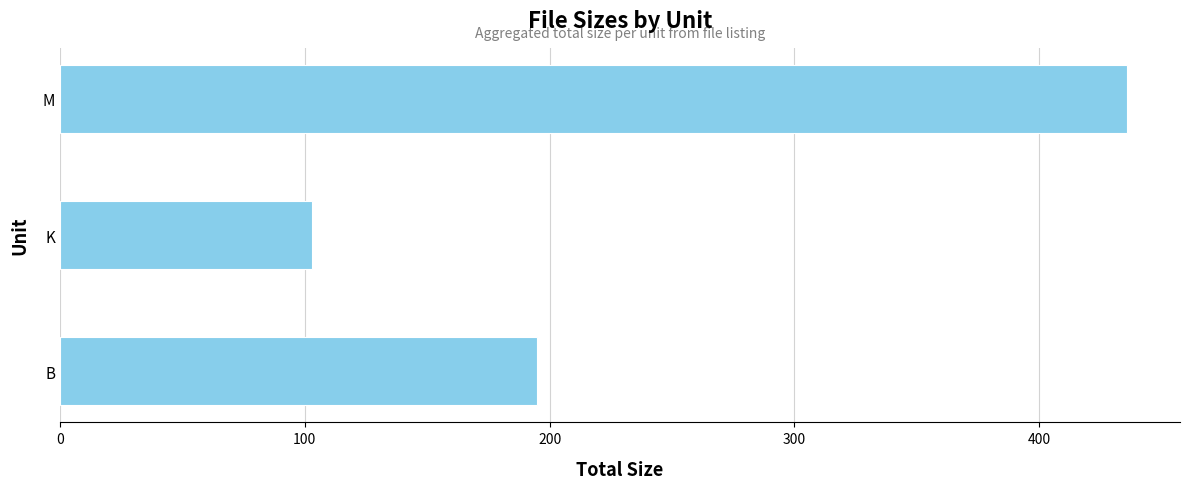

Which has a higher value, B or M?

M